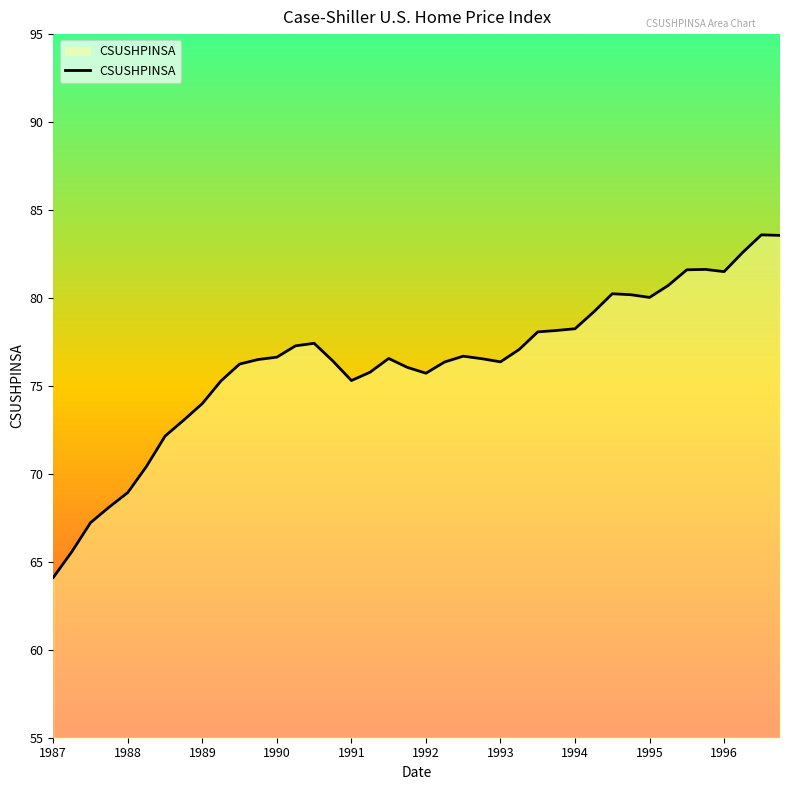

What is the greatest value displayed?

83.6